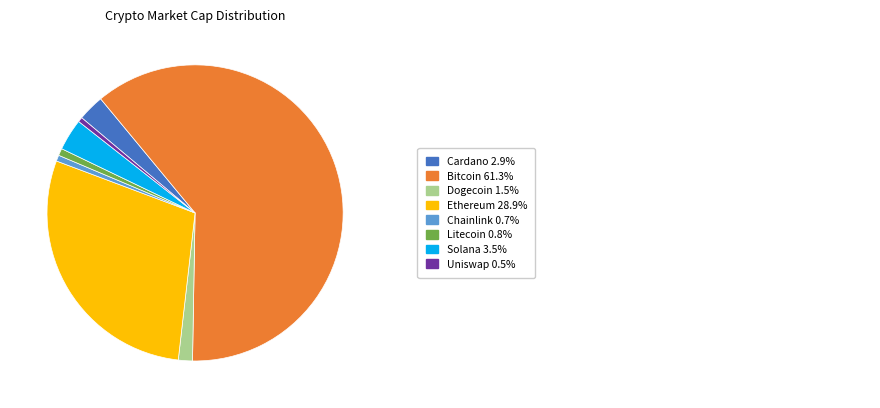

Does any single category account for the majority?

Yes